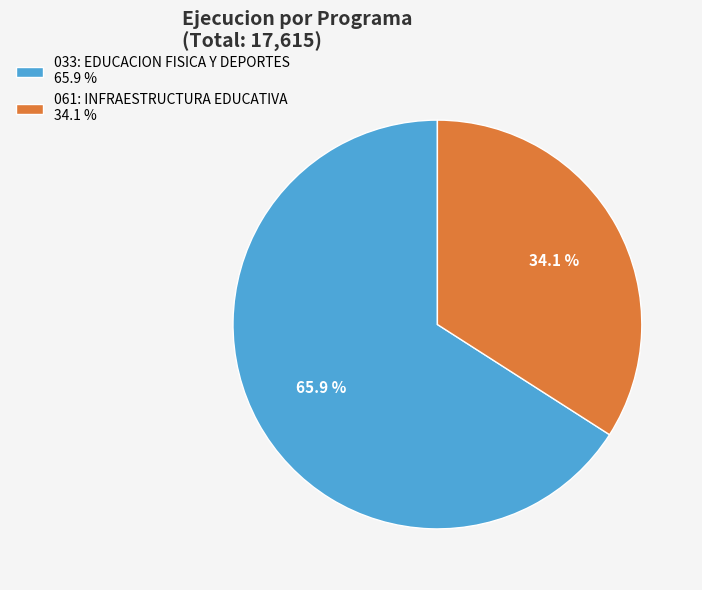

What is the ratio of the value at 033: EDUCACION FISICA Y DEPORTES to the value at 061: INFRAESTRUCTURA EDUCATIVA?

1.9